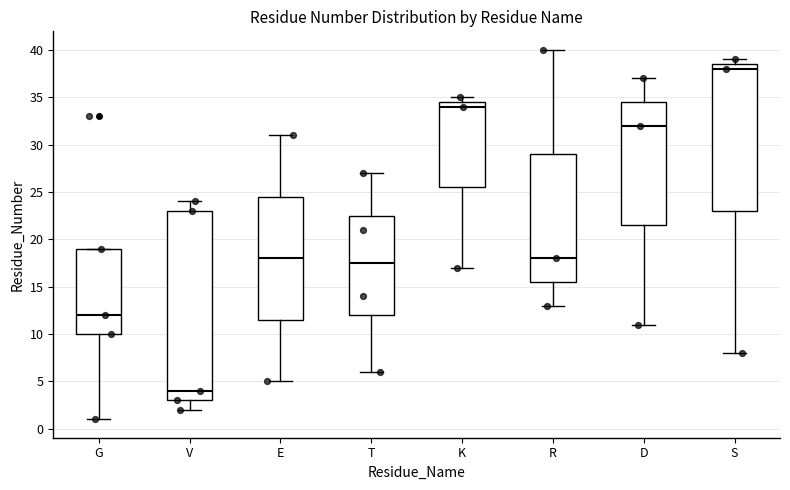

Reading left to right, transcribe this box plot: for each box, give where its median line is, the range the box spans, and where its two whiskers end, as read against the y-axis. The values are not printed on the chart, so give them approximately, as read against the axis.

G: median 12.0, box 10.0 to 19.0, whiskers 1.0 to 19.0
V: median 4.0, box 3.0 to 23.0, whiskers 2.0 to 24.0
E: median 18.0, box 11.5 to 24.5, whiskers 5.0 to 31.0
T: median 17.5, box 12.0 to 22.5, whiskers 6.0 to 27.0
K: median 34.0, box 25.5 to 34.5, whiskers 17.0 to 35.0
R: median 18.0, box 15.5 to 29.0, whiskers 13.0 to 40.0
D: median 32.0, box 21.5 to 34.5, whiskers 11.0 to 37.0
S: median 38.0, box 23.0 to 38.5, whiskers 8.0 to 39.0